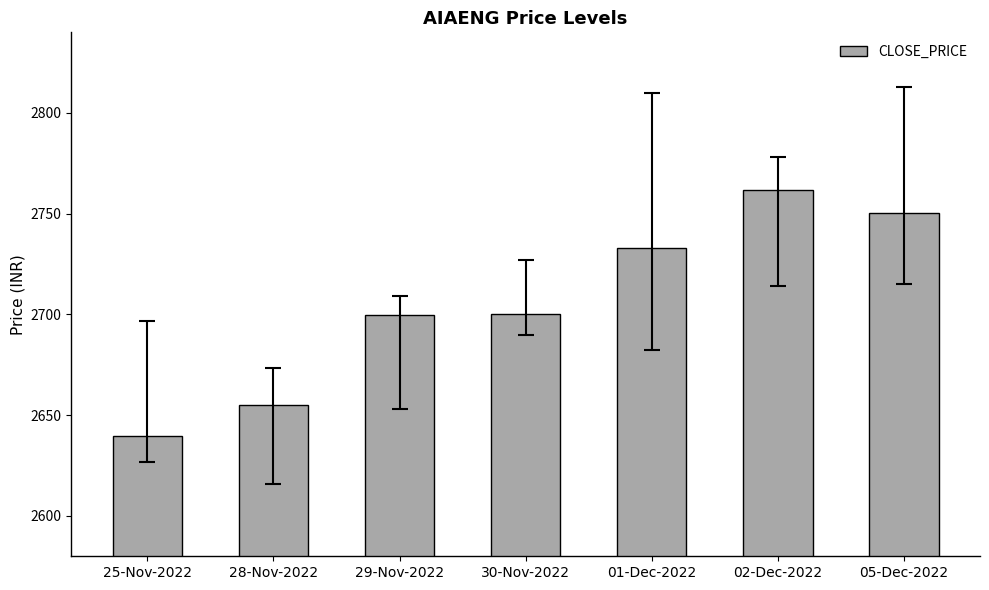

What is the ratio of the value at 25-Nov-2022 to the value at 30-Nov-2022?

1.0